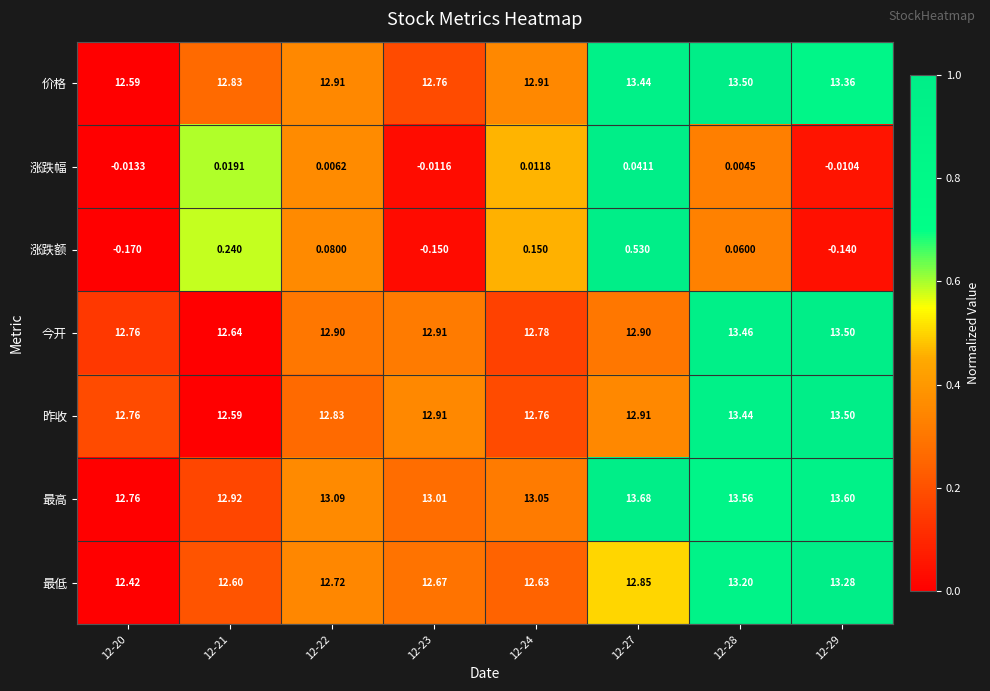

Which series has the widest spread of values?

最高